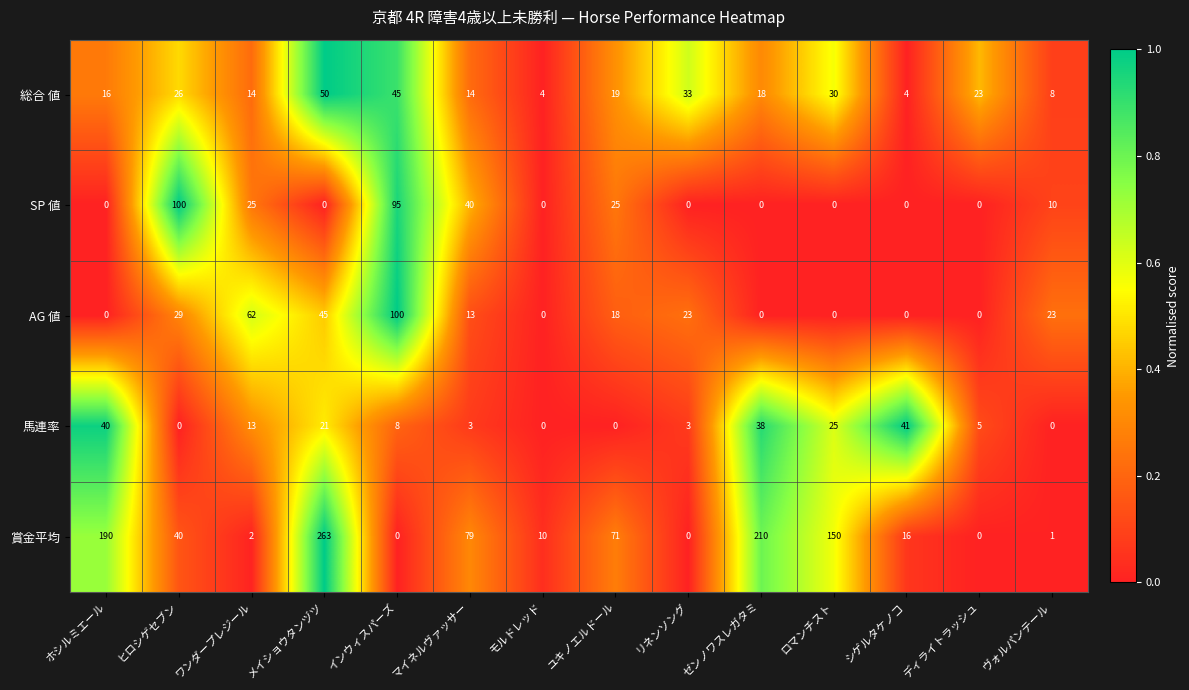

At メイショウタンヅツ, list the series in order from largest to smallest.

賞金平均, 総合 値, AG 値, 馬連率, SP 値